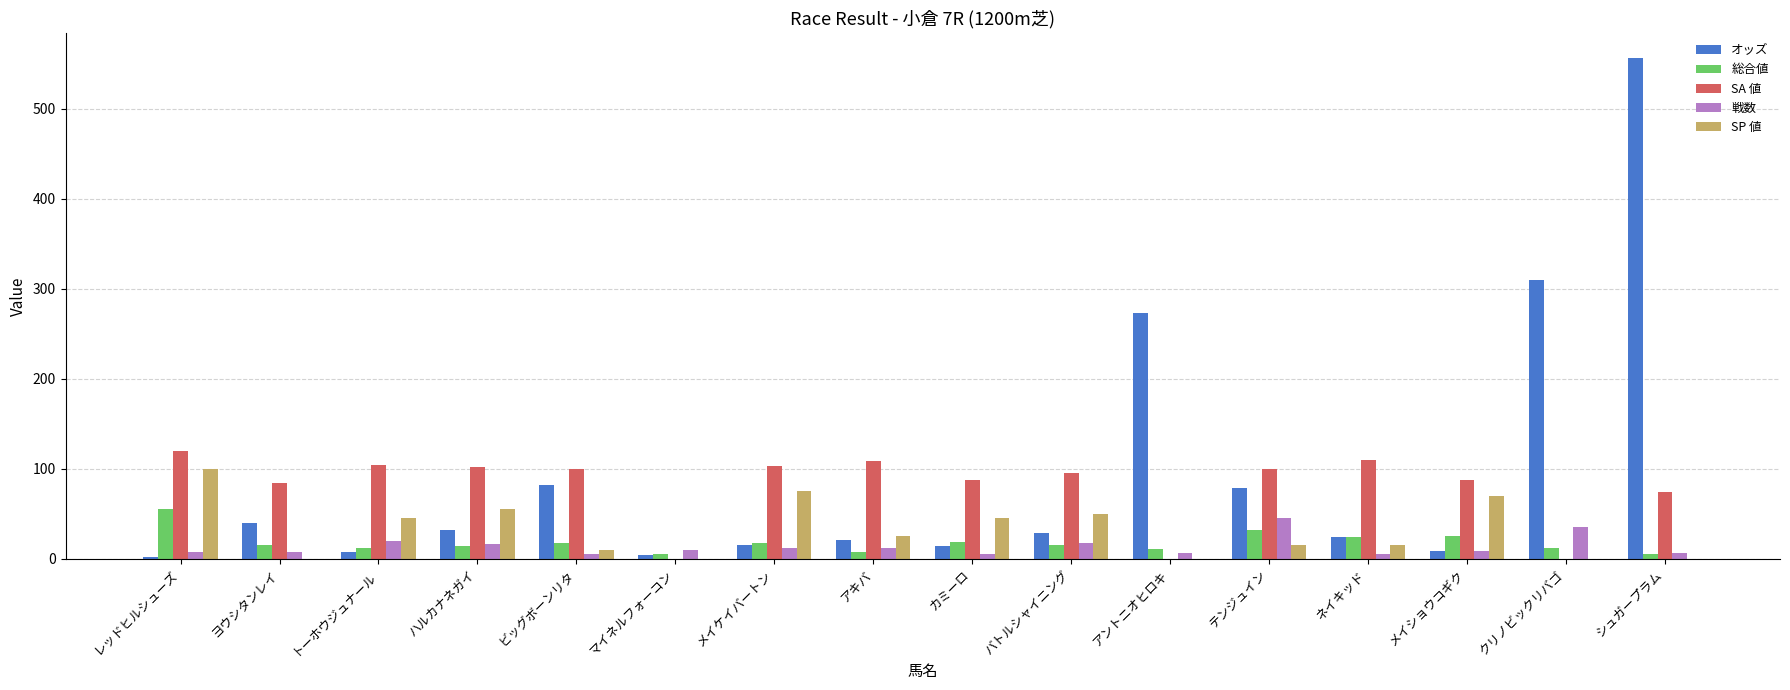

Does the chart contain stacked bars?

No